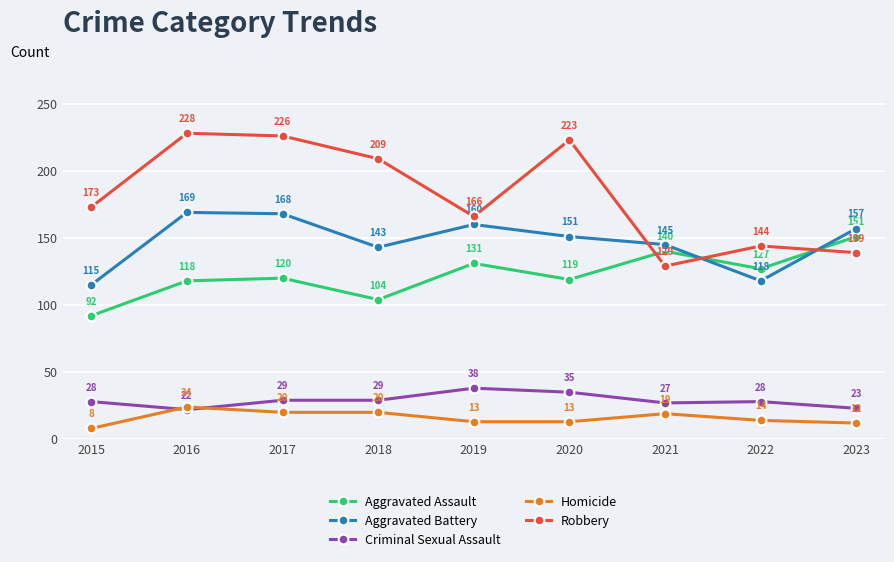

Where is Homicide nearest to the value 16?

2022